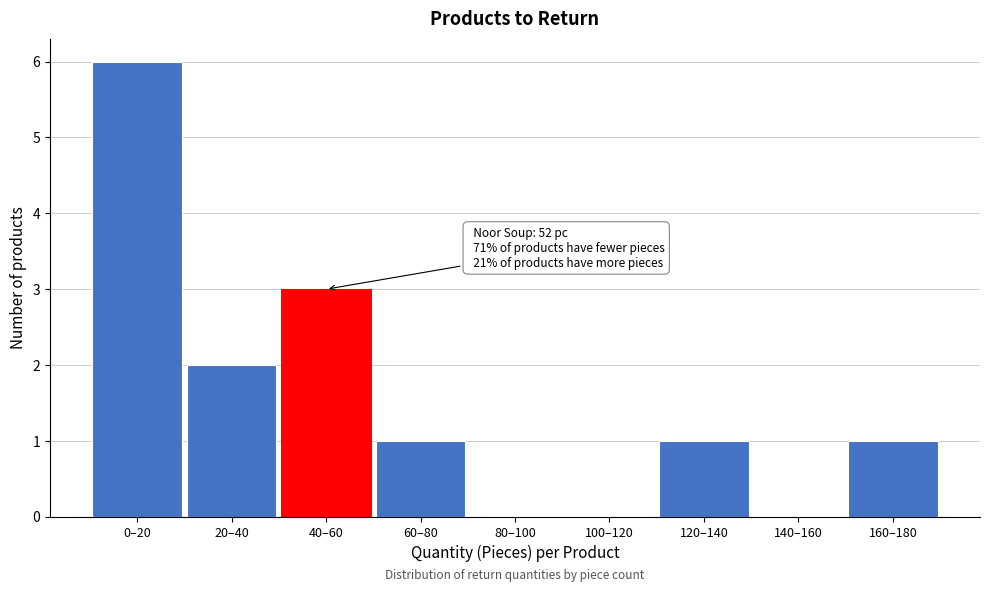

Reading left to right, what are all the values shown in this chart?

0–20=6	20–40=2	40–60=3	60–80=1	80–100=0	100–120=0	120–140=1	140–160=0	160–180=1